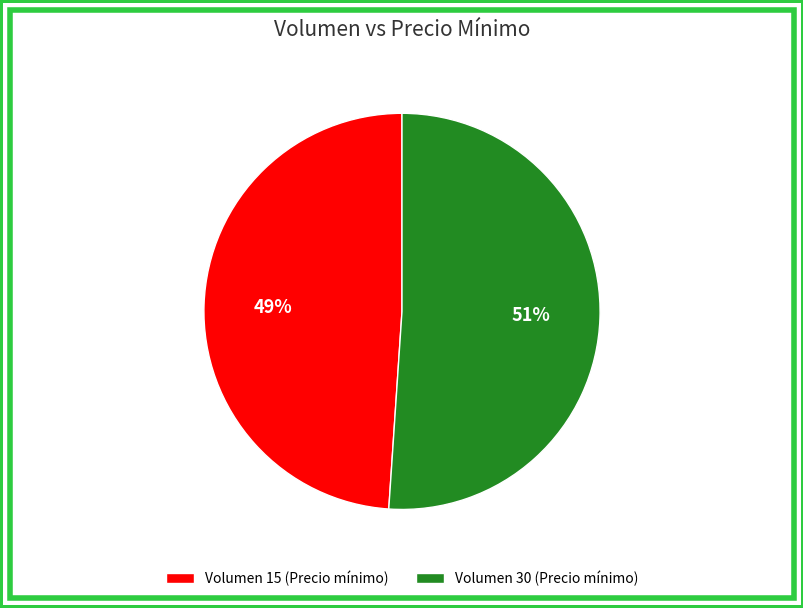

Which category has the biggest portion of the pie?

Volumen 30